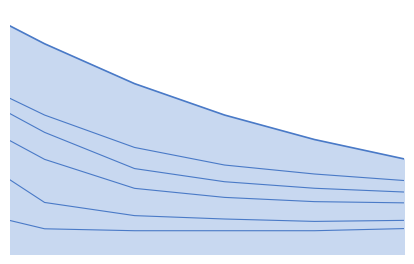

What are all the series names shown in the legend?

4500, 4800, 5000, 5200, 5500, 5700